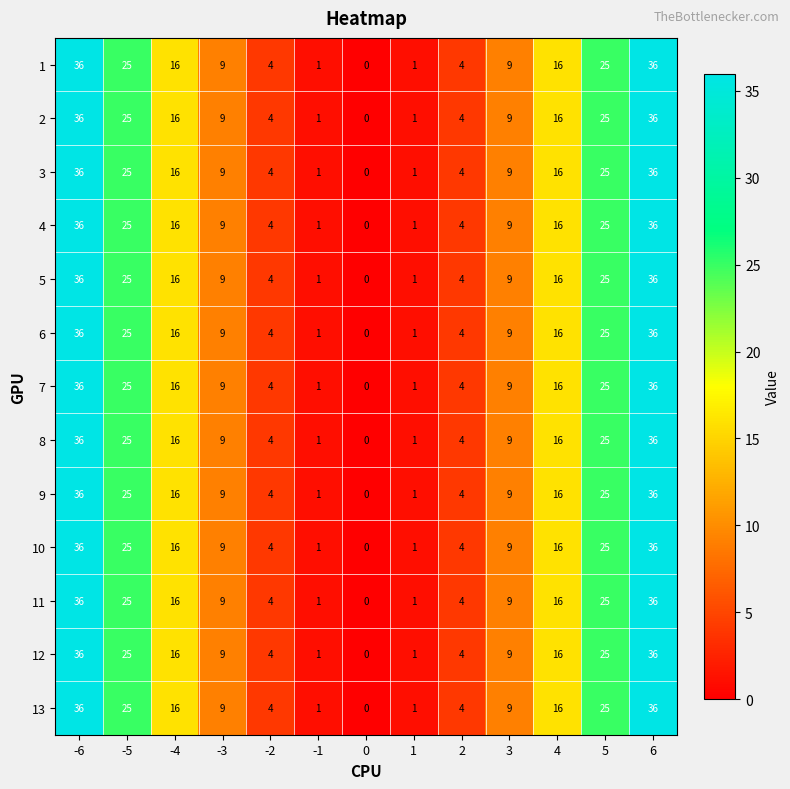

What is the average value of the 9 series?

14